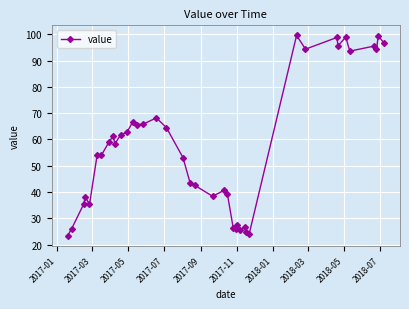

How many lines are shown in the chart?

1